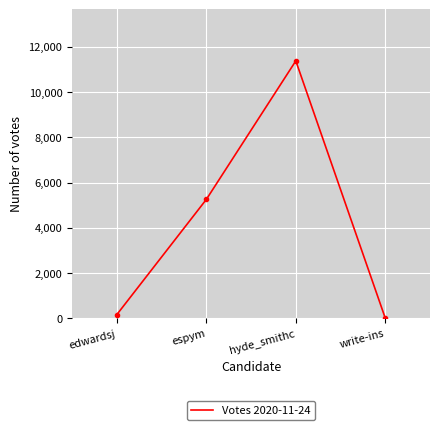

What is the label of the 3rd point from the left?

hyde_smithc